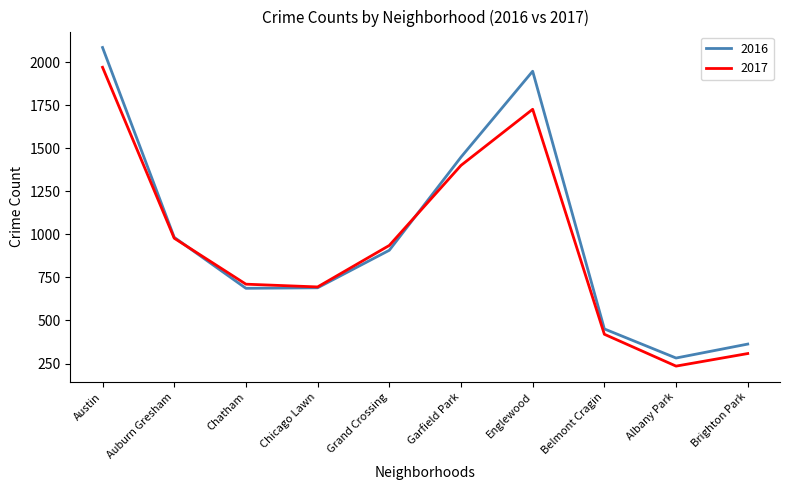

Which series has the largest total across all categories?

2016